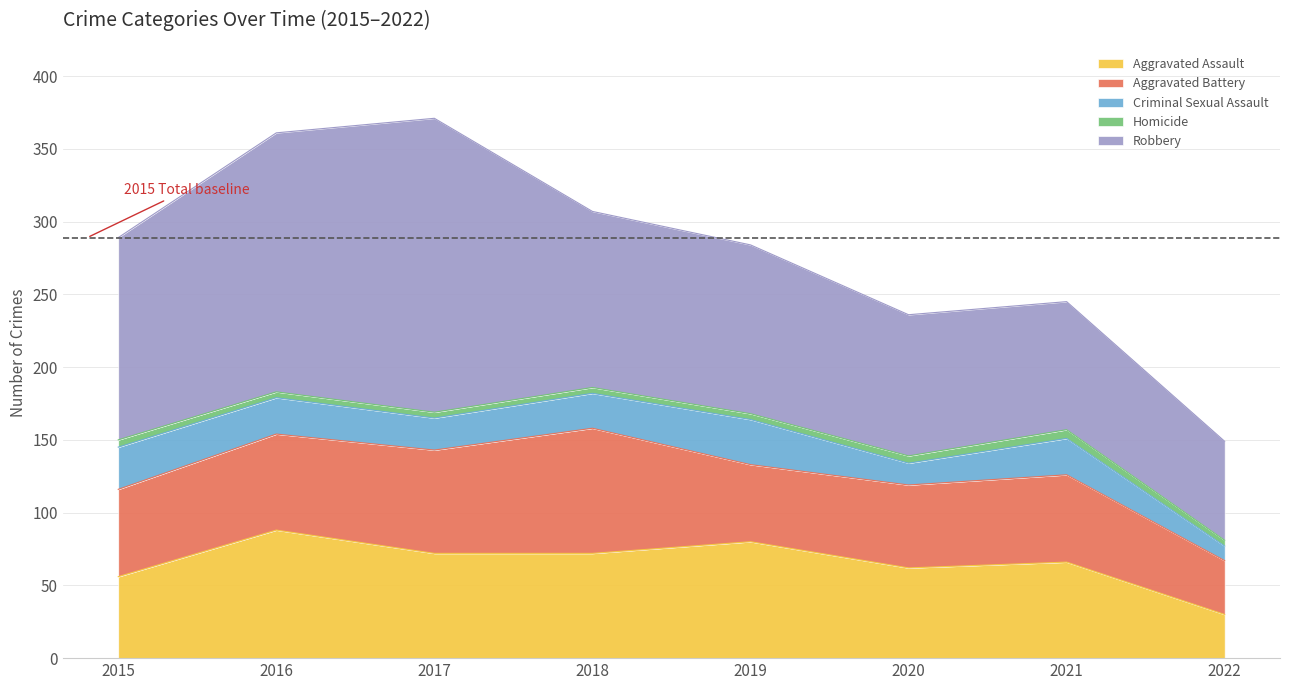

Reading right to left, what are all the values shown in this chart?

Aggravated Assault: 2022=30	2021=66	2020=62	2019=80	2018=72	2017=72	2016=88	2015=56
Aggravated Battery: 2022=37	2021=60	2020=57	2019=53	2018=86	2017=71	2016=66	2015=60
Criminal Sexual Assault: 2022=10	2021=25	2020=15	2019=31	2018=24	2017=22	2016=25	2015=29
Homicide: 2022=4	2021=6	2020=5	2019=4	2018=4	2017=4	2016=4	2015=5
Robbery: 2022=68	2021=88	2020=97	2019=116	2018=121	2017=202	2016=178	2015=139